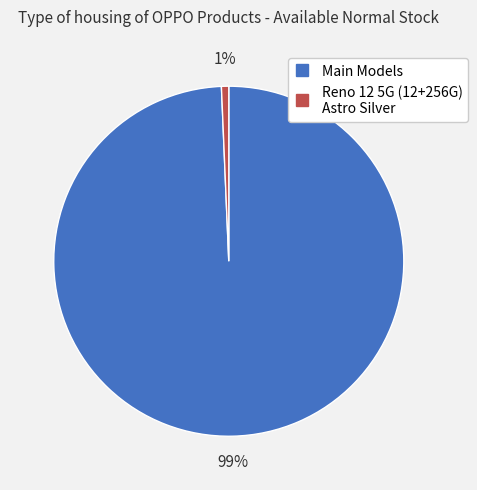

Does any single category account for the majority?

Yes